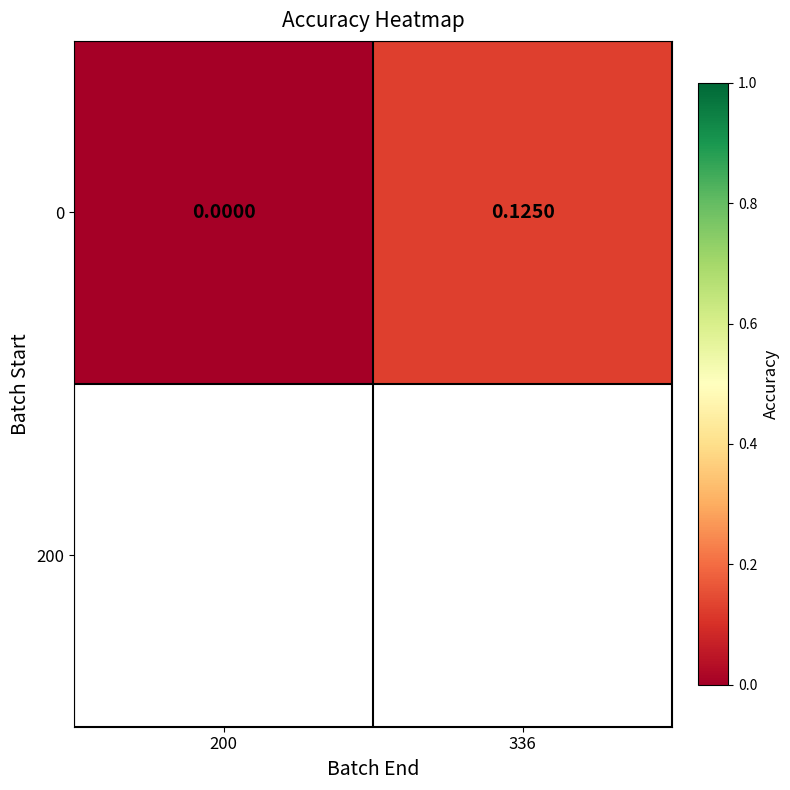

Rank the categories by value from lowest to highest.

200, 336